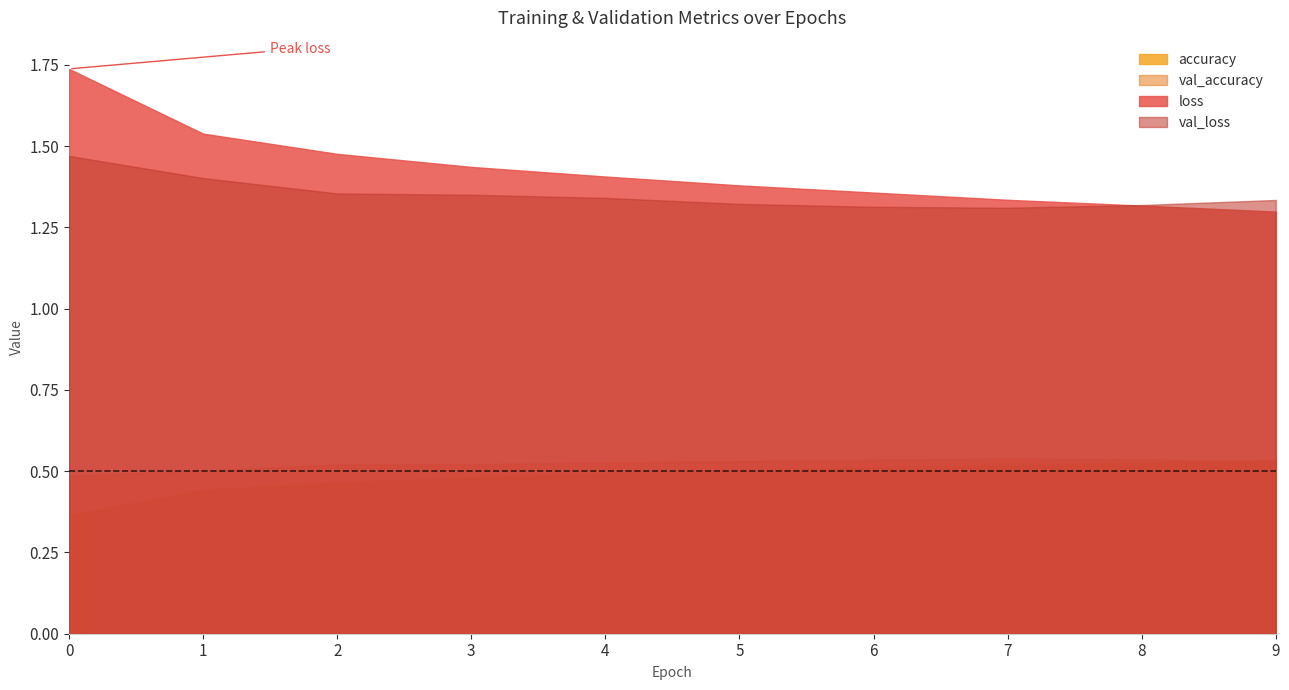

At 6, list the series in order from largest to smallest.

loss, val_loss, val_accuracy, accuracy